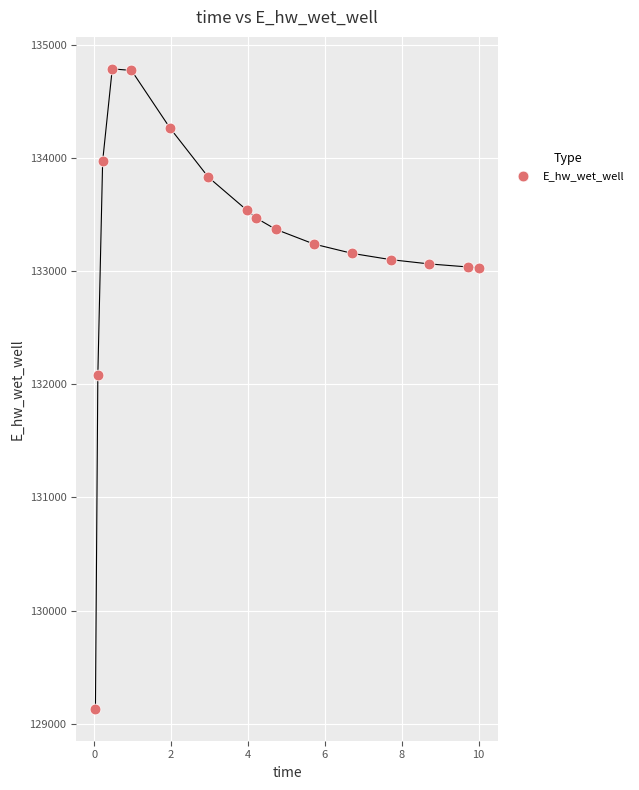

What Y value in the scatter plot is closest to 131961?

132084.7